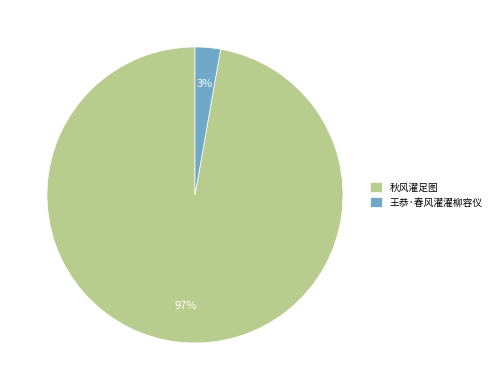

Which has a higher value, 王恭·春风濯濯柳容仪 or 秋风濯足图?

秋风濯足图